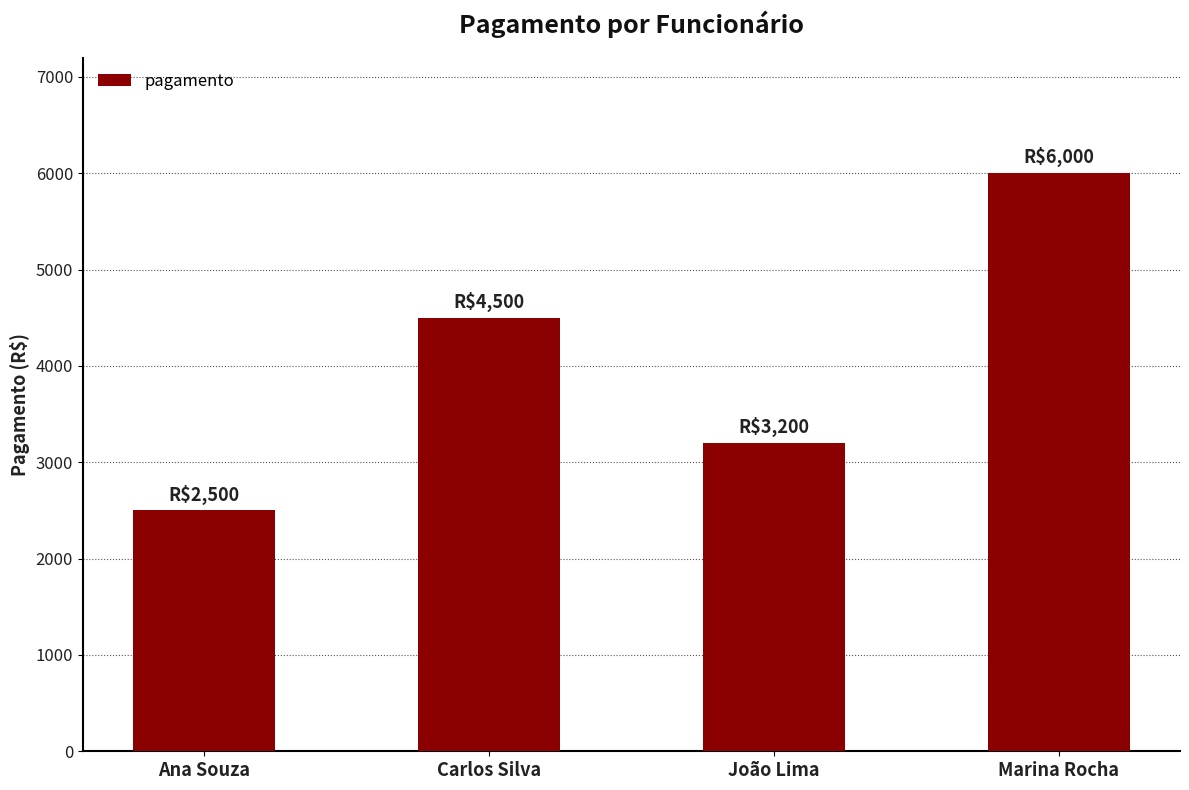

Read the value at João Lima, to the nearest 10.

3200